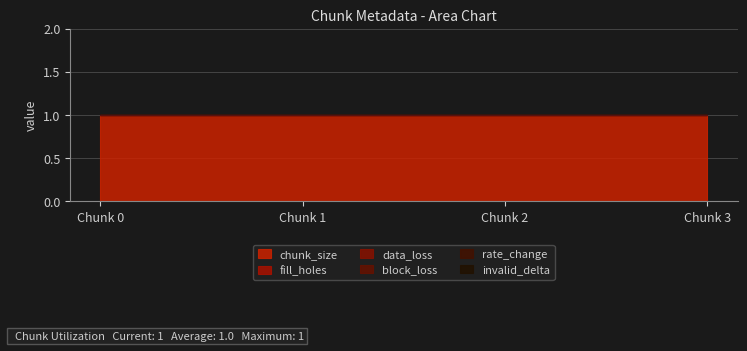

Reading left to right, what are all the values shown in this chart?

chunk_size: 1	1	1	1
fill_holes: 0	0	0	0
data_loss: 0	0	0	0
block_loss: 0	0	0	0
rate_change: 0	0	0	0
invalid_delta: 0	0	0	0